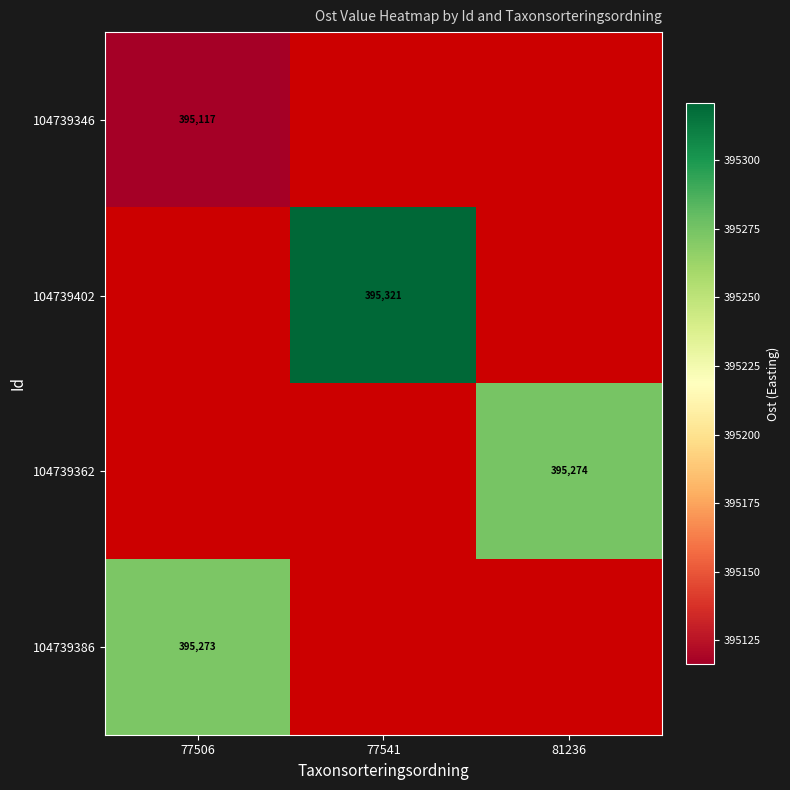

Which has a higher value, 81236 or 77506?

77506